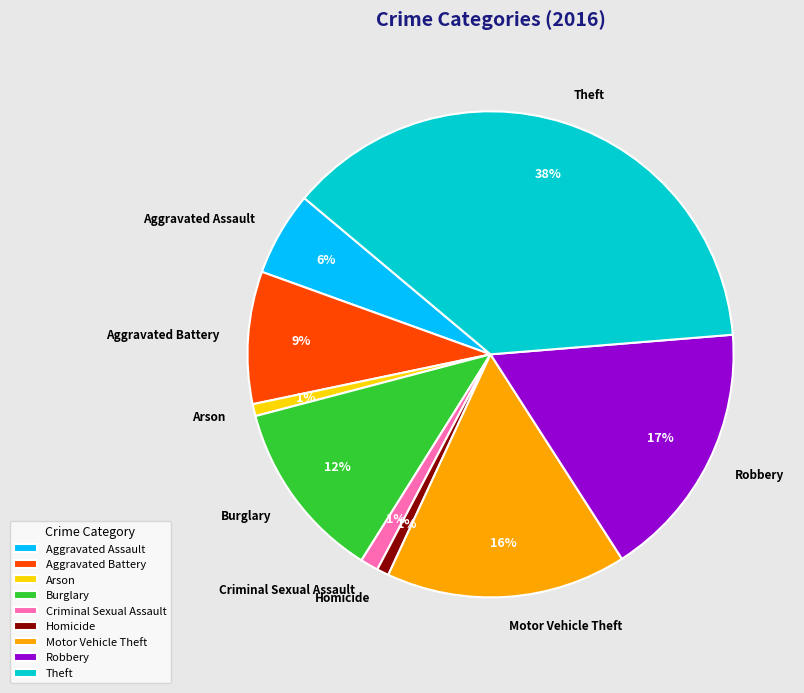

To the nearest percent, what portion does Criminal Sexual Assault represent?

1%